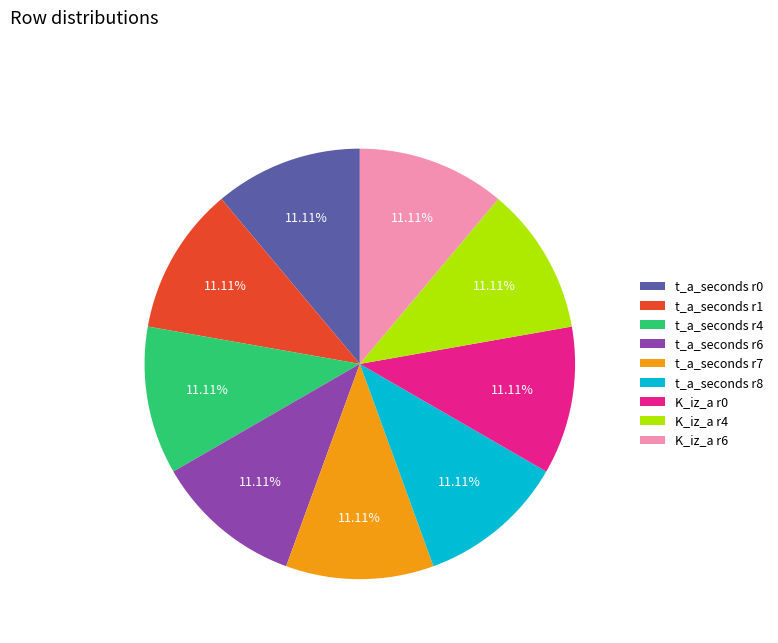

Count the number of slices in the pie.

9